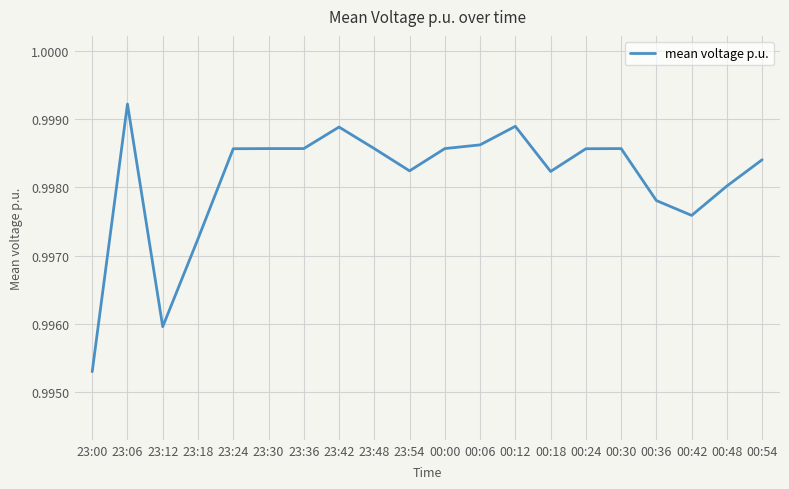

Is it true that the value at 00:48 is 0.3?

False